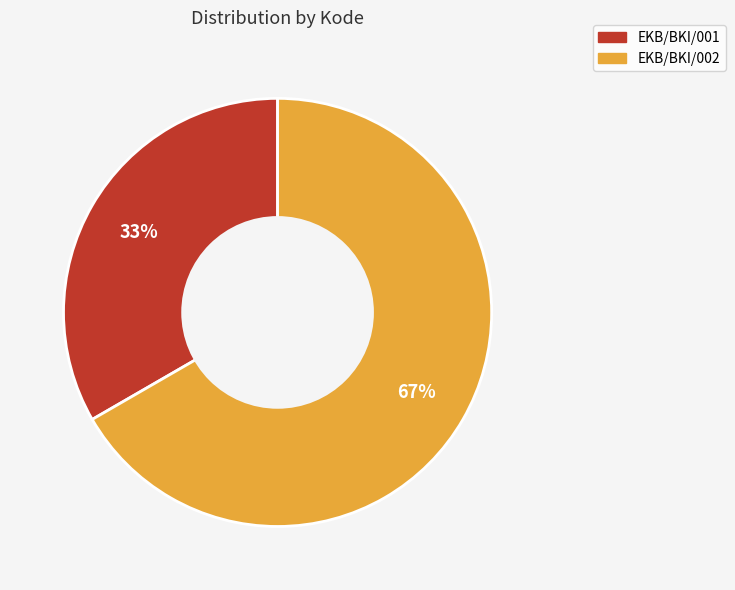

Which category has the smallest portion of the pie?

EKB/BKI/001